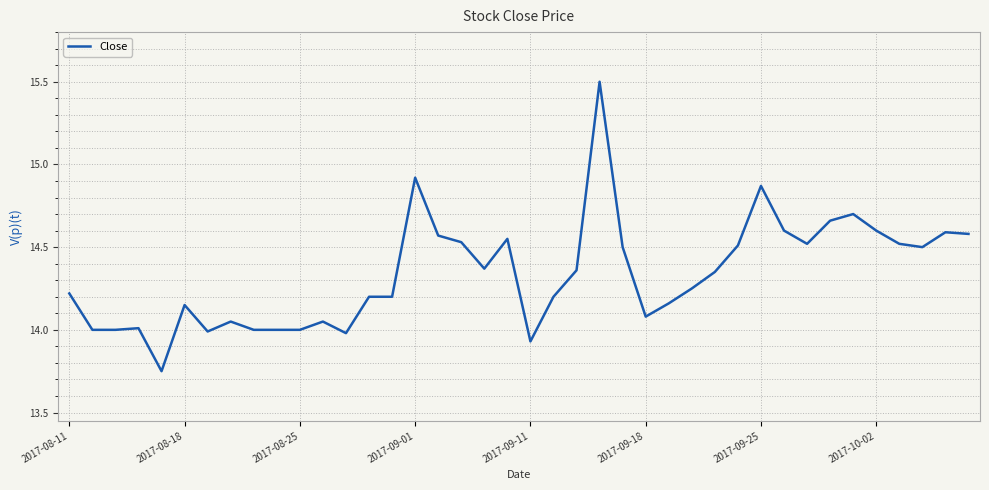

What is the maximum value shown in the chart?

15.5